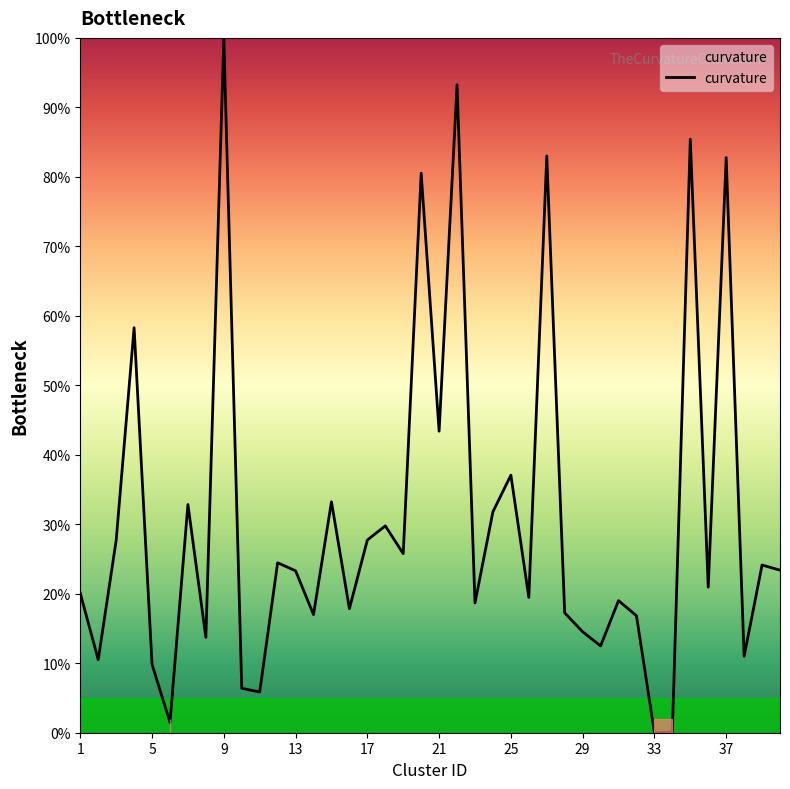

The value of curvature at 13 is 7.8. True or false?

False